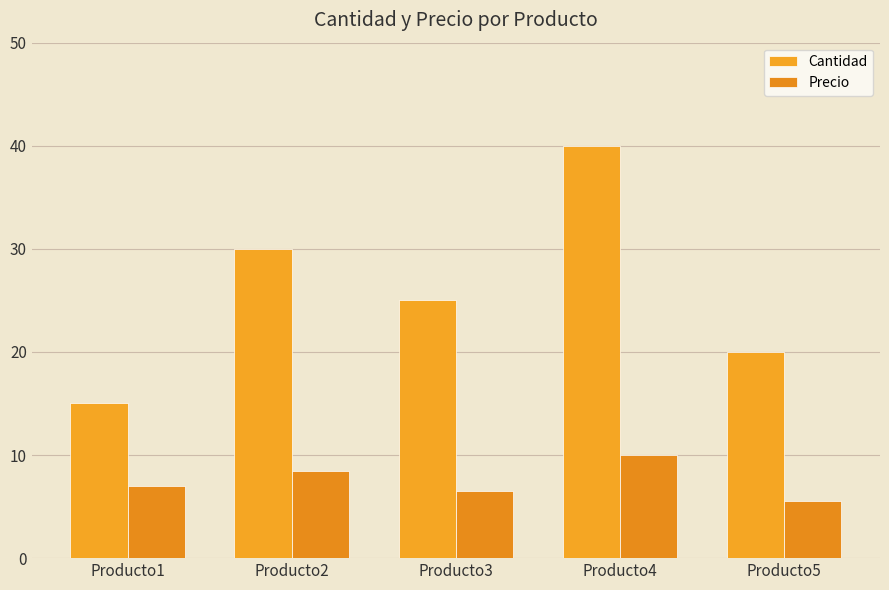

Which series has the largest total across all categories?

Cantidad